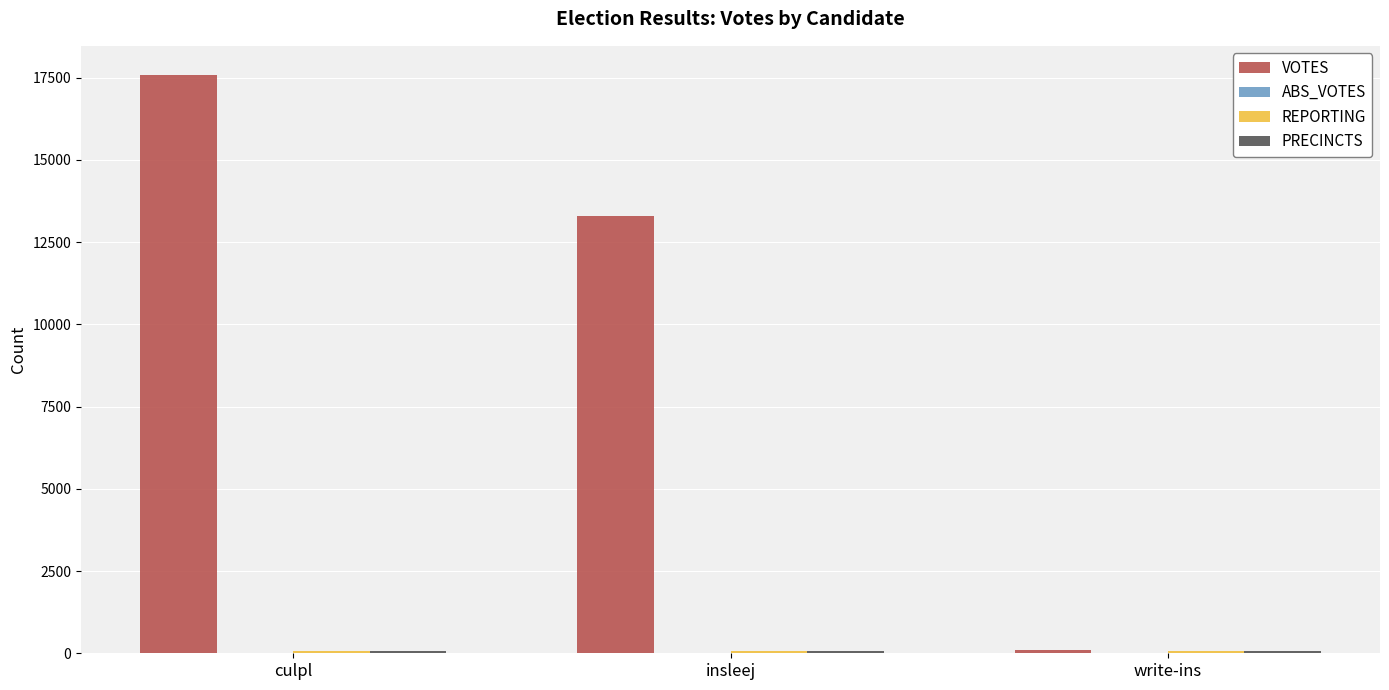

What is the label of the 3rd bar from the right?

culpl